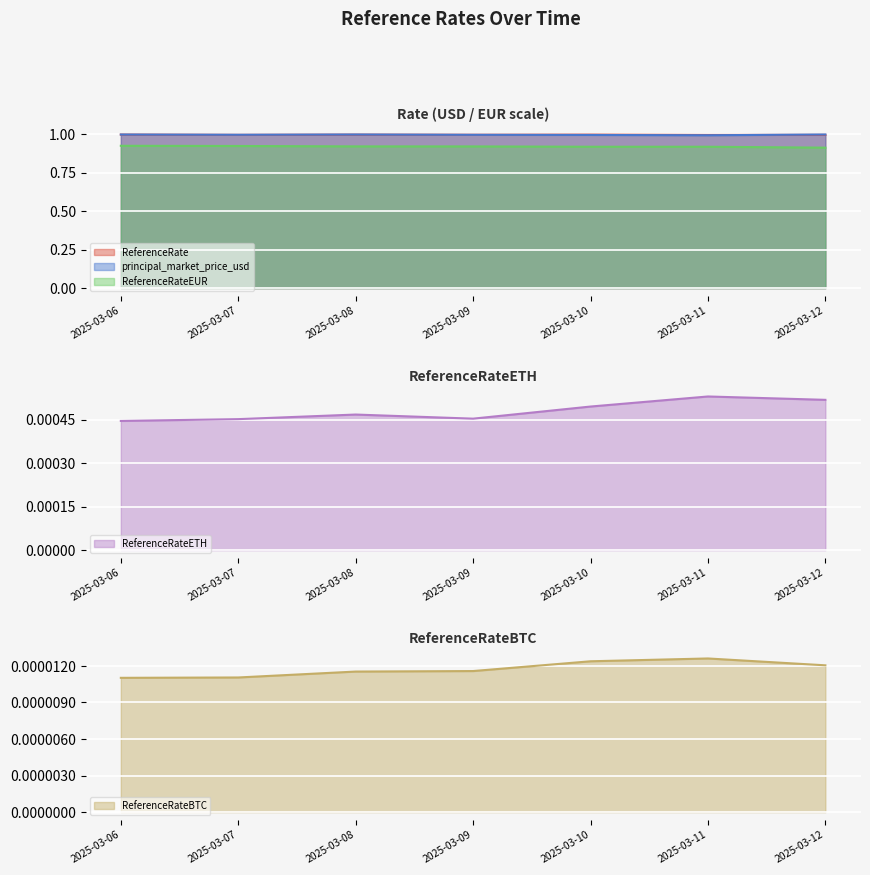

Count the number of data series in this chart.

5